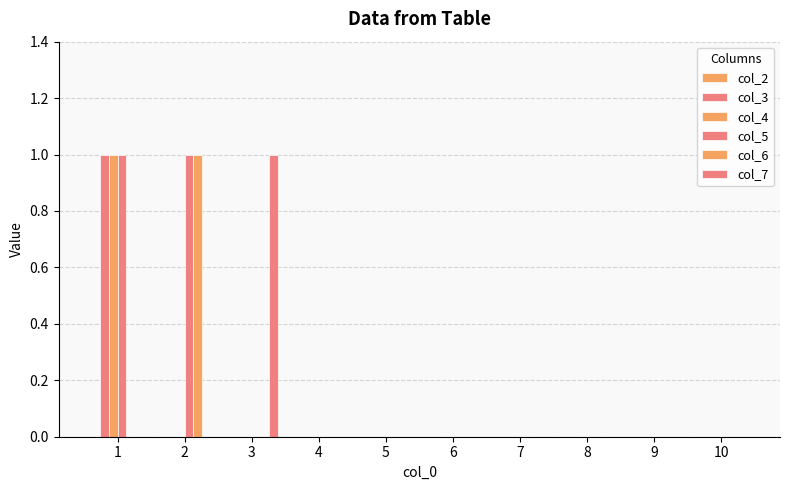

How many groups of bars are there?

10